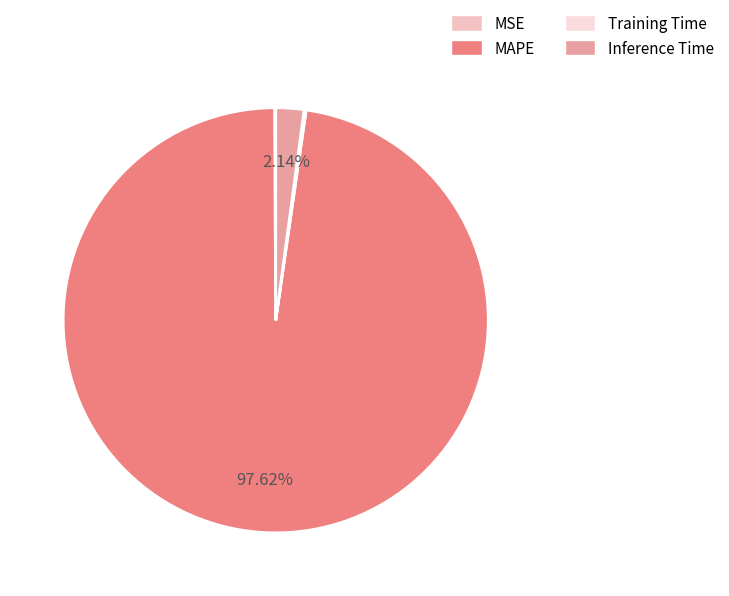

Rank the categories by value from lowest to highest.

MSE, Training Time, Inference Time, MAPE